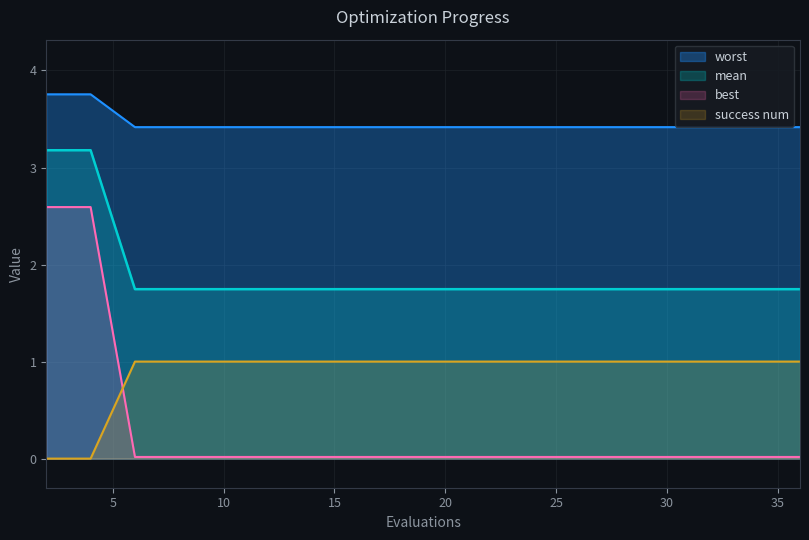

What is the sum of all success num values?

18.0